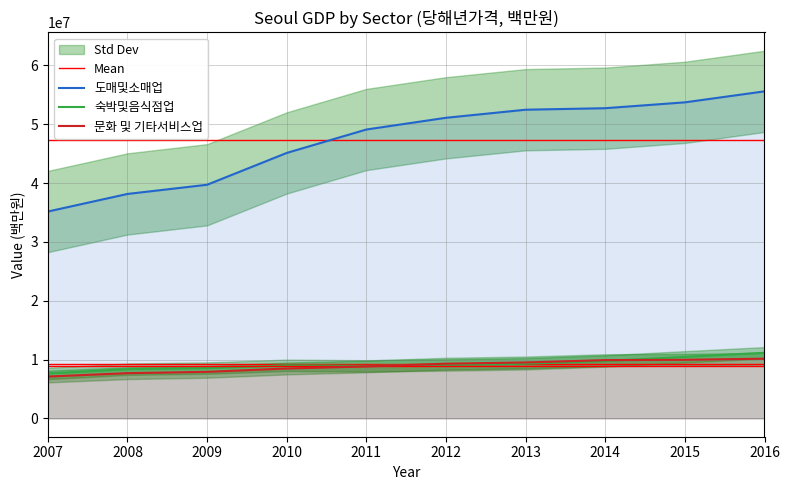

What is the maximum value shown in the chart?

55598161